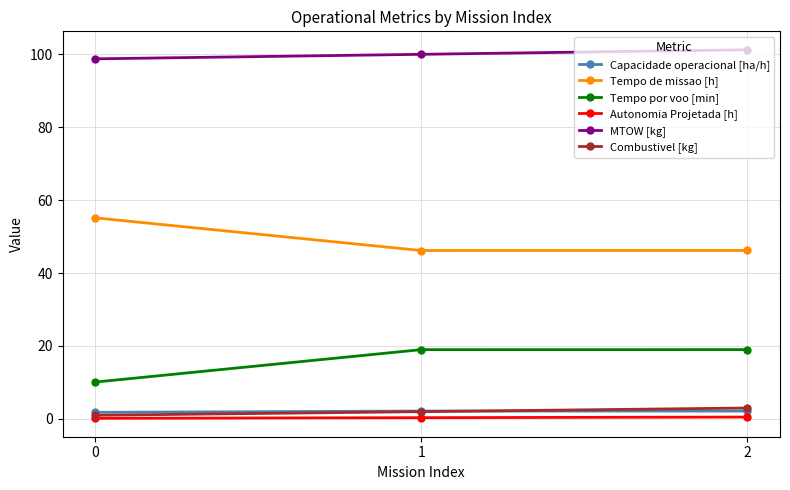

What is the smallest value displayed?

0.2